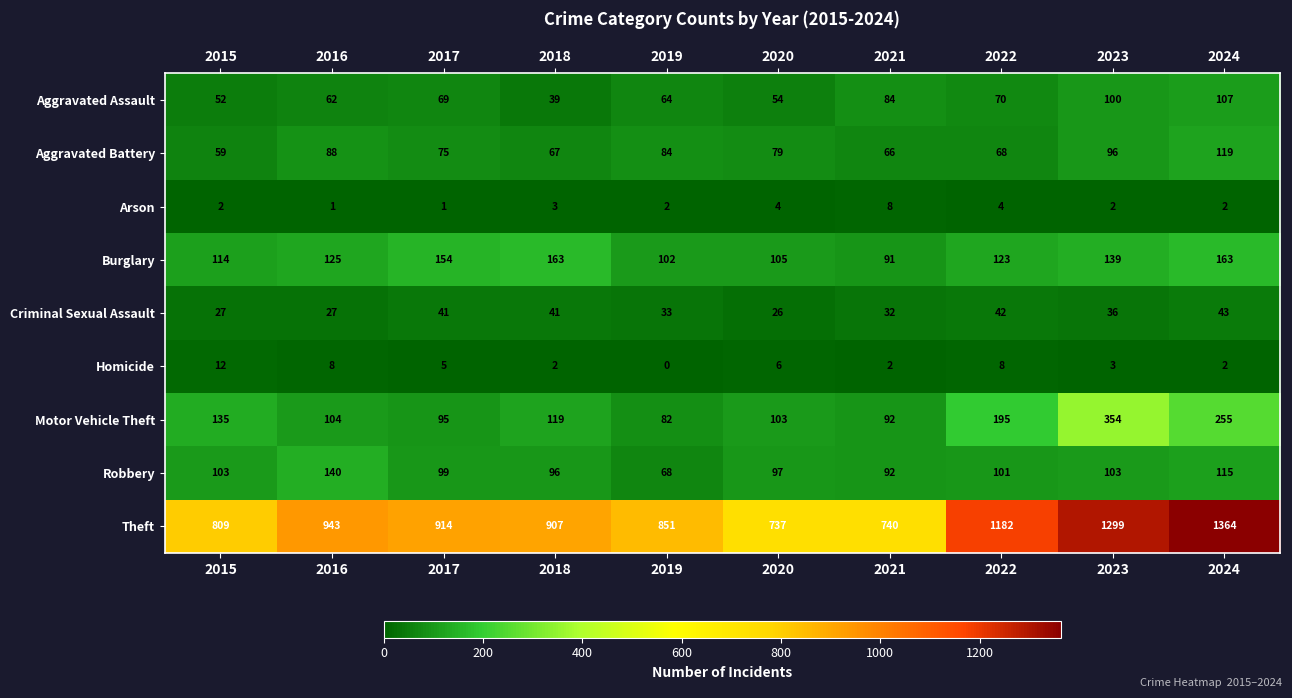

What is the difference between the highest and lowest values at 2018?

905